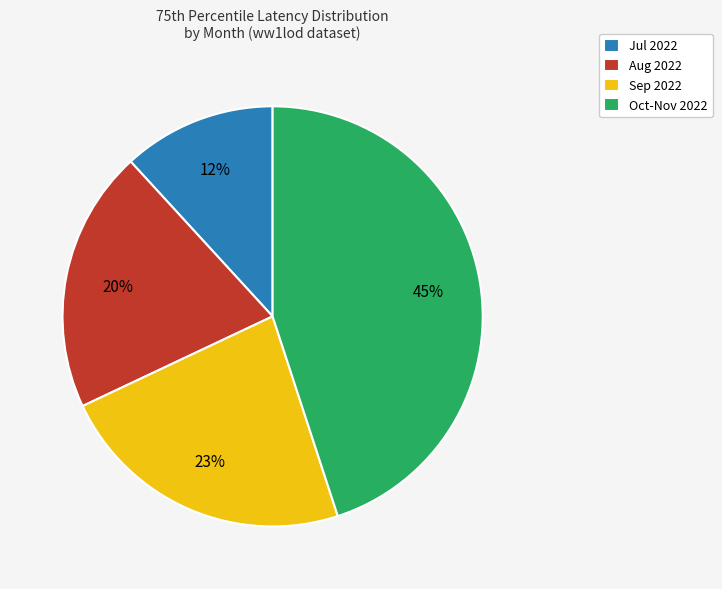

Which has a higher value, Oct-Nov 2022 or Jul 2022?

Oct-Nov 2022